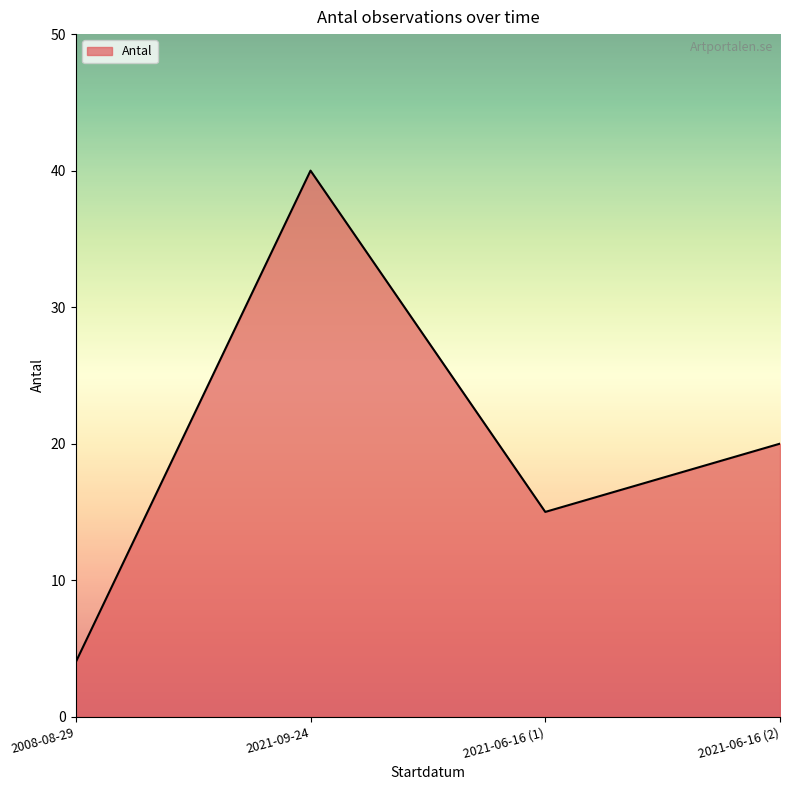

What position from the left is 2008-08-29?

1